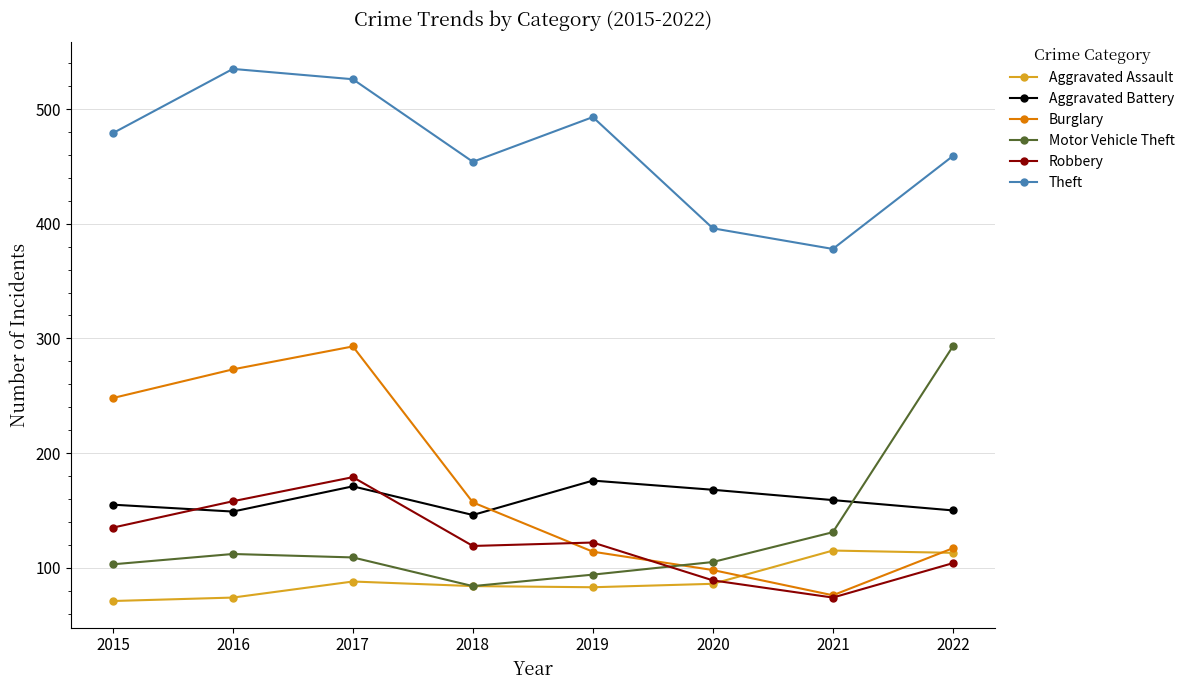

What is the value of the Aggravated Assault point at the 3rd from the left?

88